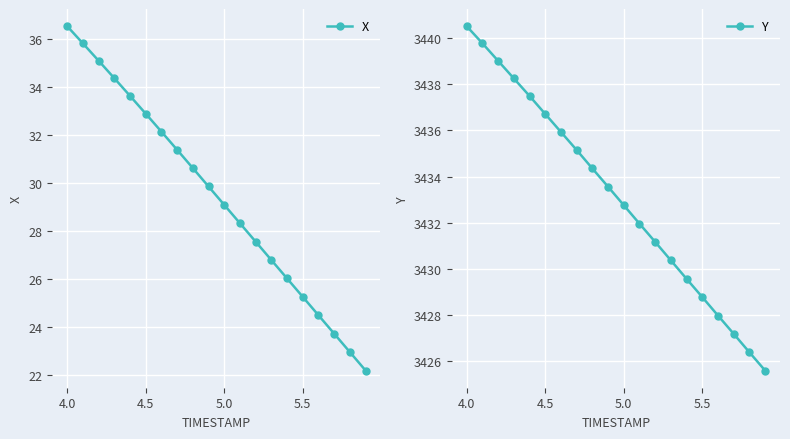

The X series shows 25.3 at 5.5. True or false?

True